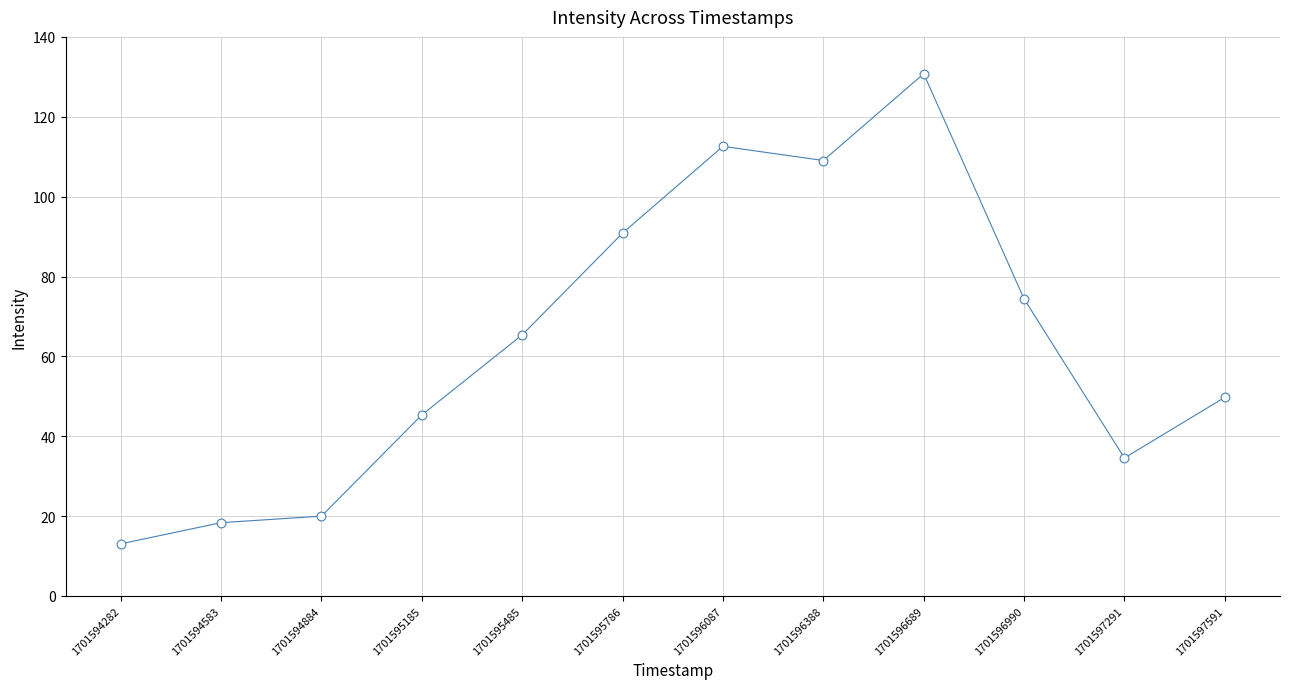

What is the range of Y values (max minus min)?

117.7